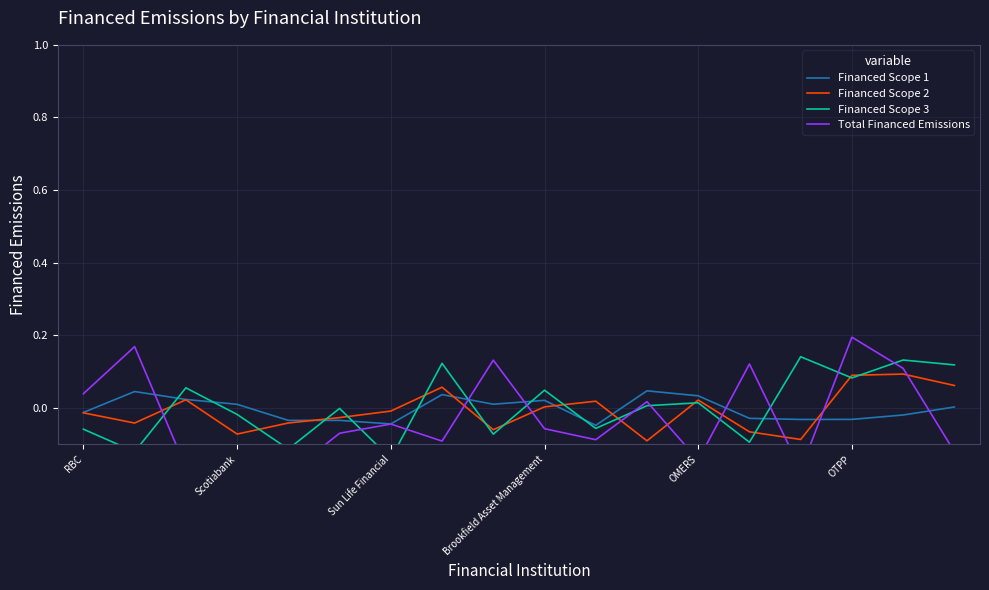

Rank the series at 13 from highest to lowest value.

Total Financed Emissions, Financed Scope 1, Financed Scope 2, Financed Scope 3